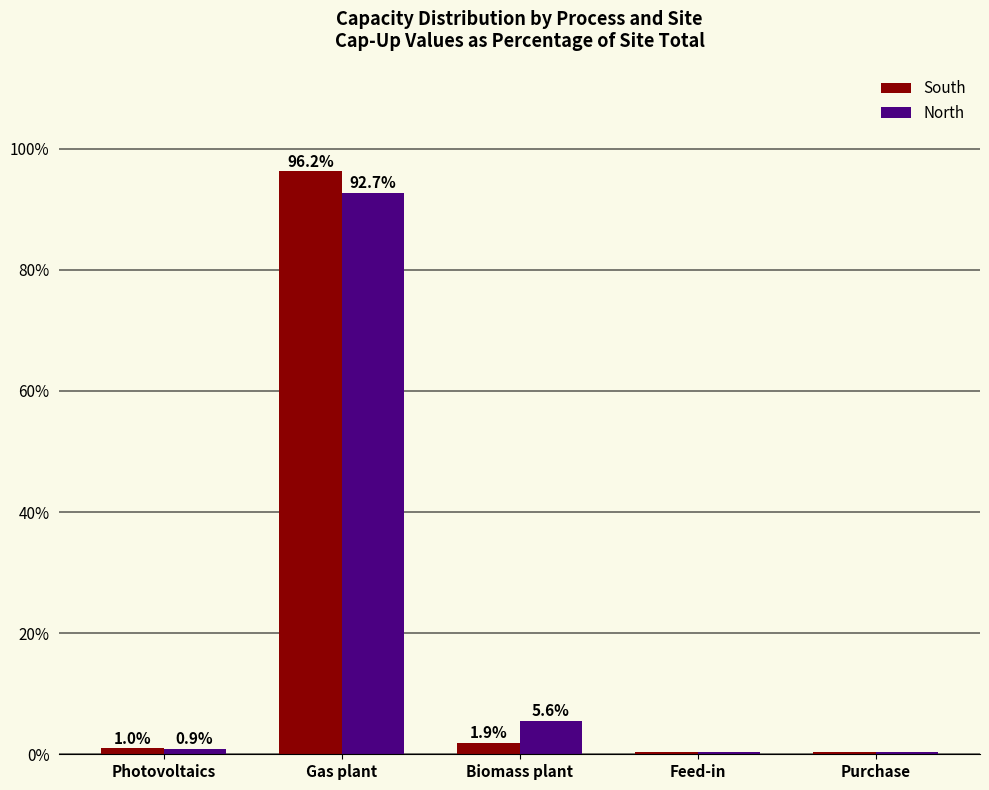

What is the average value of the North series?

20.0